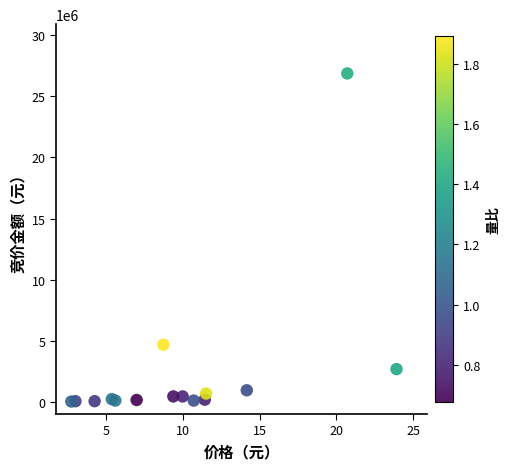

What Y value in the scatter plot is closest to 13453193?

4669840